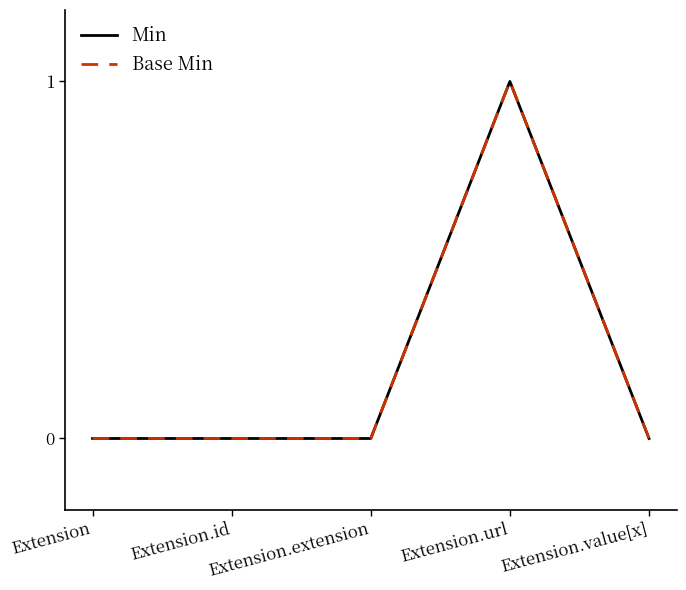

Does the chart display data point markers on the line(s)?

No